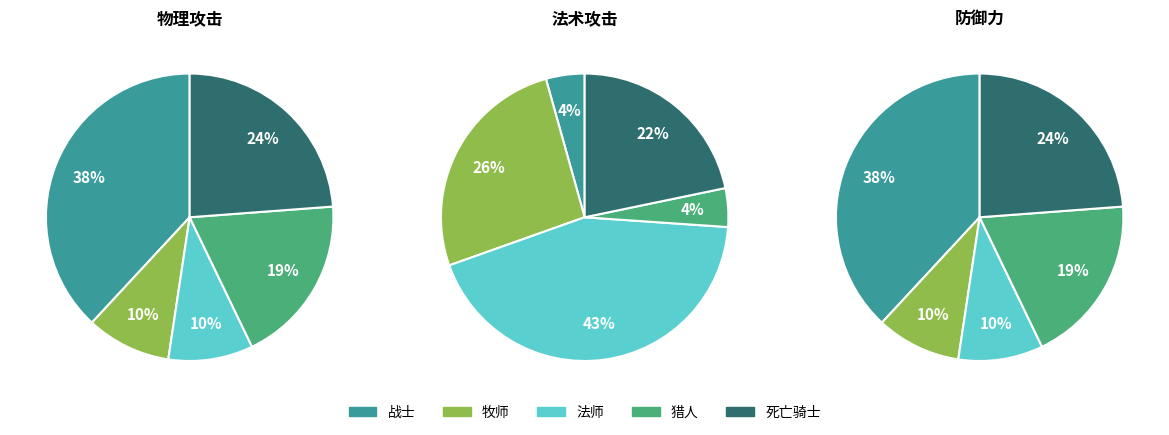

Between 牧师 and 猎人, which series saw the biggest shift?

法术攻击